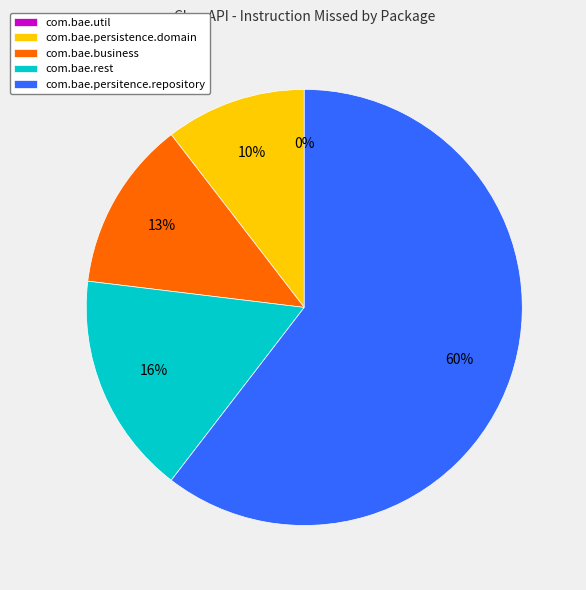

Which slice is the smallest?

com.bae.util